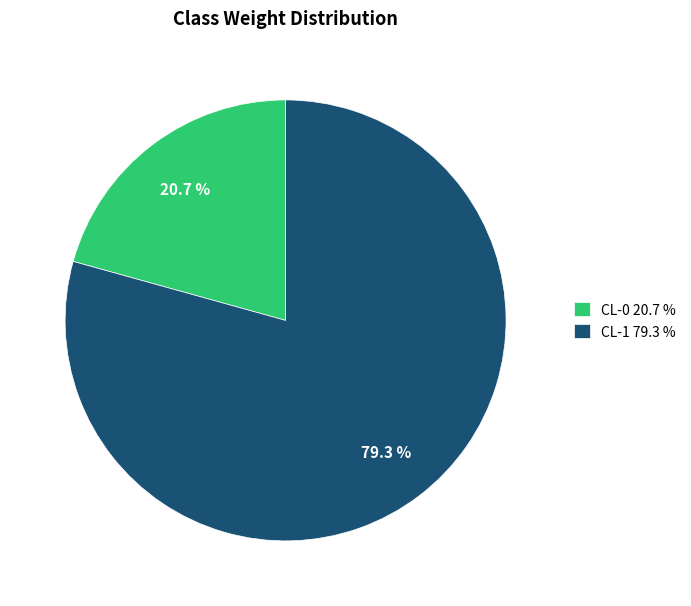

To the nearest percent, what is the difference between the CL-1 and CL-0 slice percentages?

59%